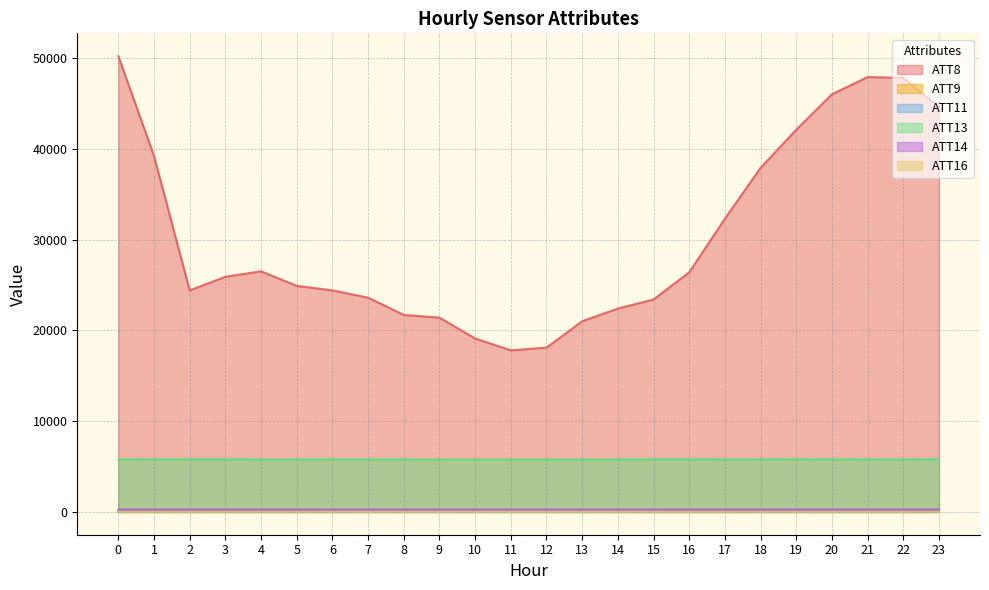

Which series has the largest total across all categories?

ATT8